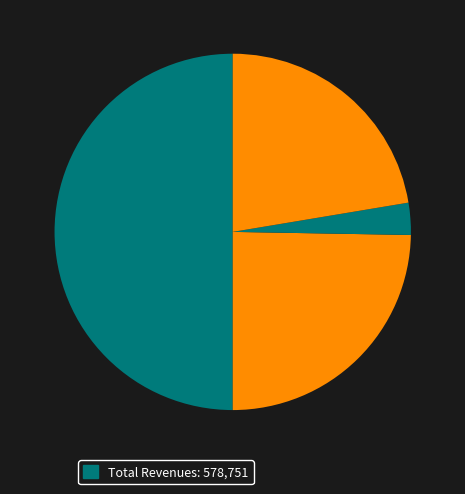

Count the number of slices in the pie.

4